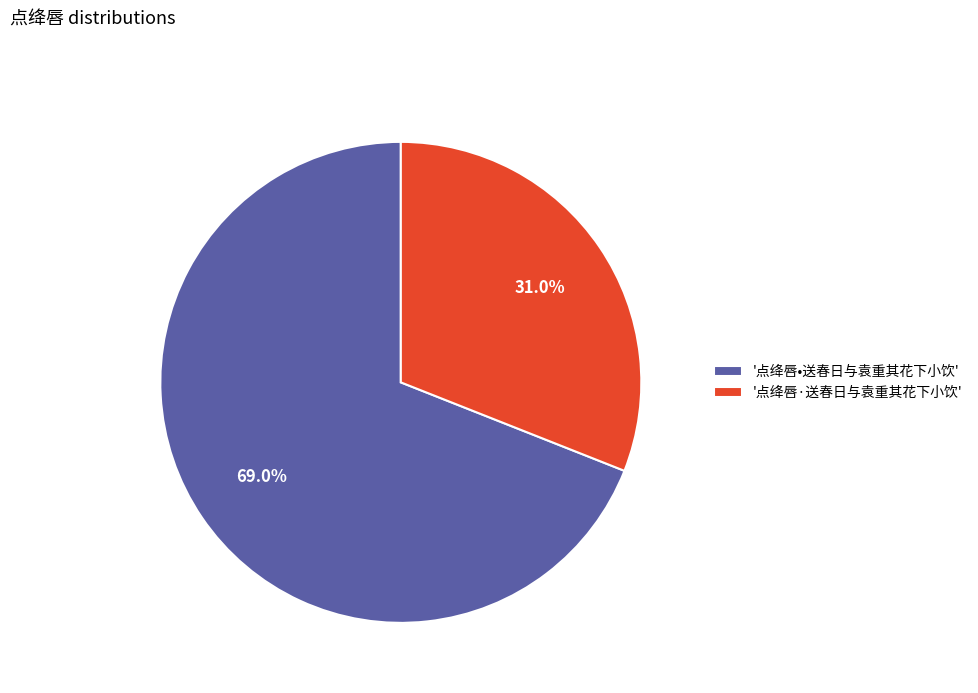

Which slice is the largest?

'点绛唇•送春日与袁重其花下小饮'